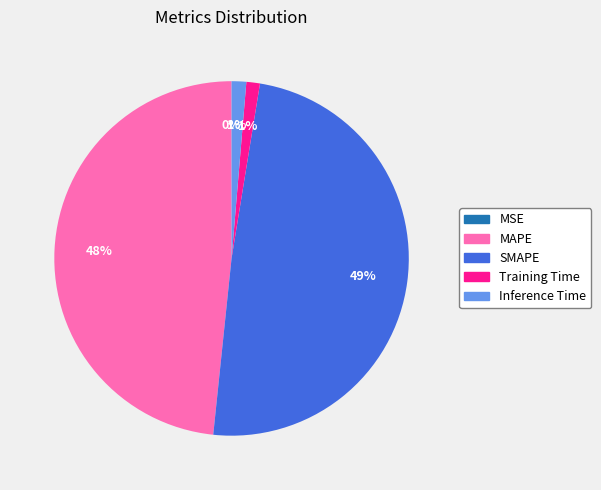

To the nearest percent, what is the average slice percentage?

20%